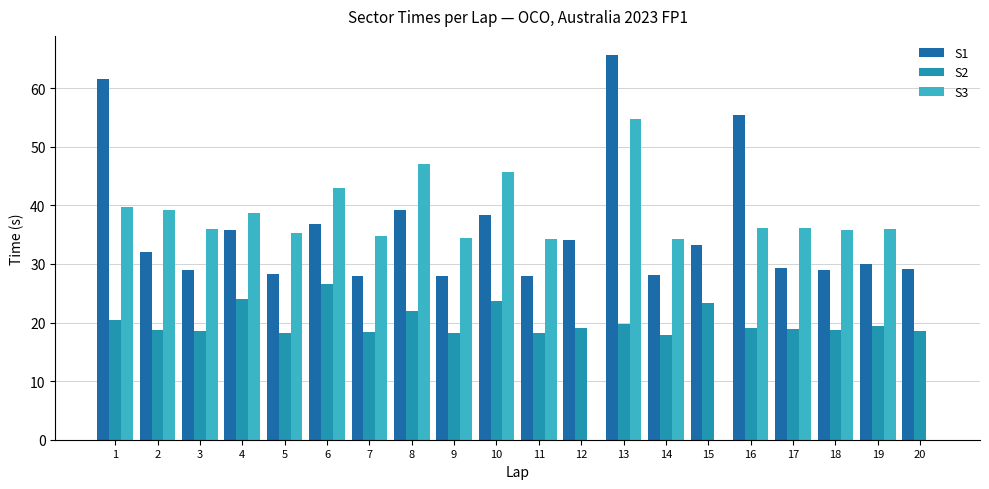

Which series has the largest range (max minus min)?

S3